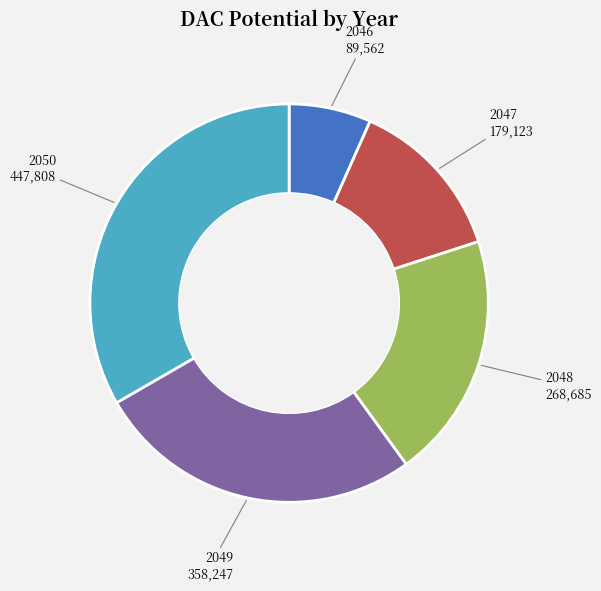

Is it true that 2049 is 22% of the pie?

False